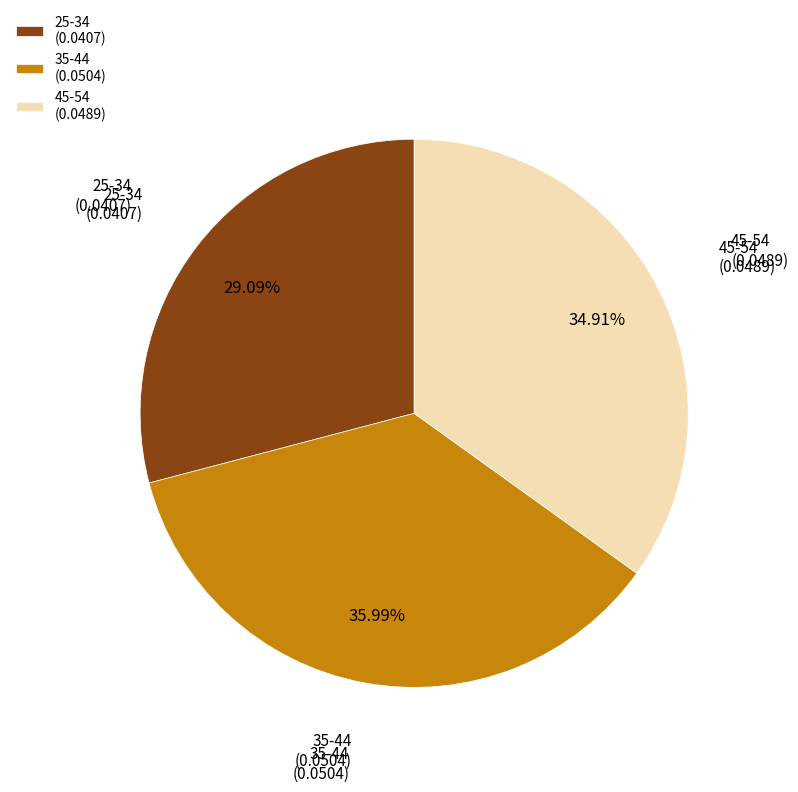

Is 45-54 the majority of the pie?

No